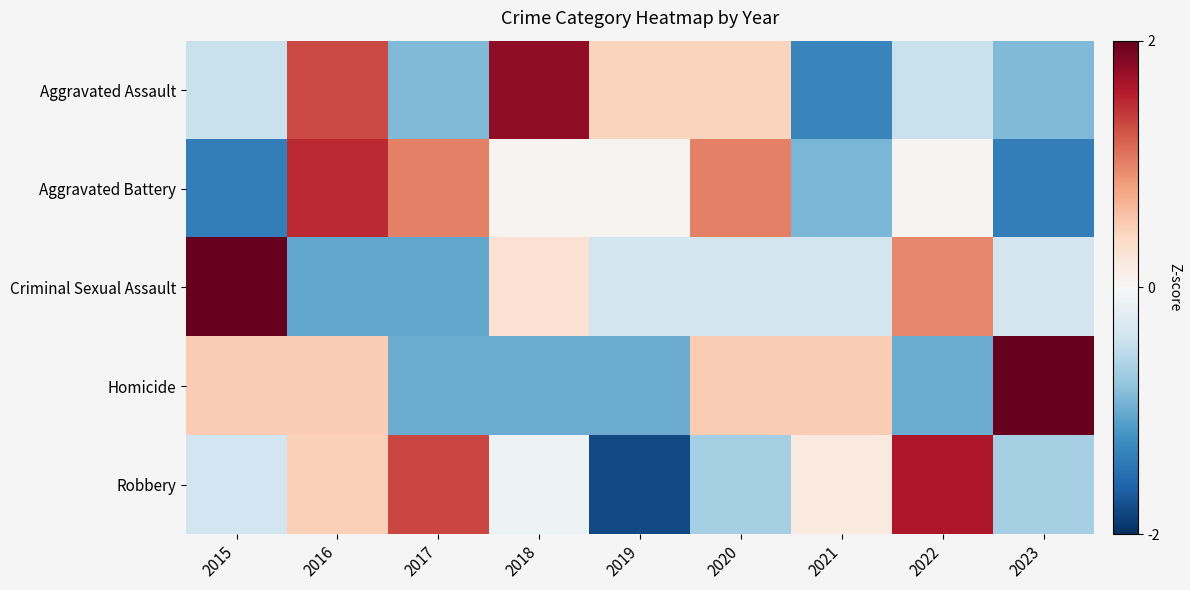

Reading left to right, extract all data points from this chart.

Aggravated Assault: 2015=-0.4	2016=1.3	2017=-0.9	2018=1.8	2019=0.4	2020=0.4	2021=-1.3	2022=-0.4	2023=-0.9
Aggravated Battery: 2015=-1.4	2016=1.5	2017=1.0	2018=0.1	2019=0.1	2020=1.0	2021=-0.9	2022=0.1	2023=-1.4
Criminal Sexual Assault: 2015=2.3	2016=-1.0	2017=-1.0	2018=0.3	2019=-0.4	2020=-0.4	2021=-0.4	2022=1.0	2023=-0.4
Homicide: 2015=0.5	2016=0.5	2017=-1.0	2018=-1.0	2019=-1.0	2020=0.5	2021=0.5	2022=-1.0	2023=2.0
Robbery: 2015=-0.4	2016=0.5	2017=1.3	2018=-0.1	2019=-1.8	2020=-0.7	2021=0.2	2022=1.6	2023=-0.7